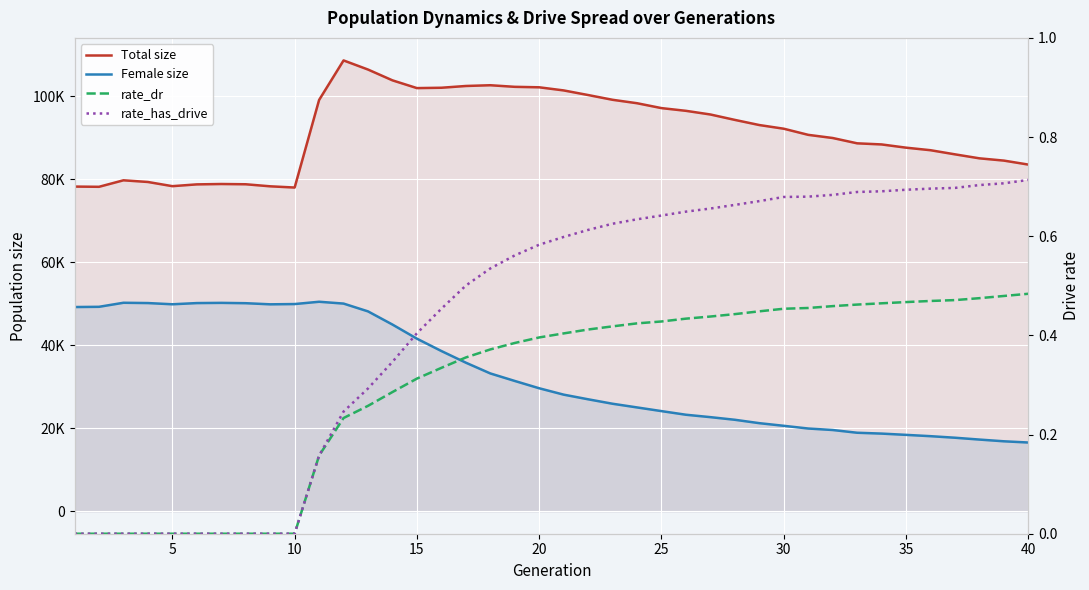

True or false: rate_has_drive and Total size intersect in this chart.

False